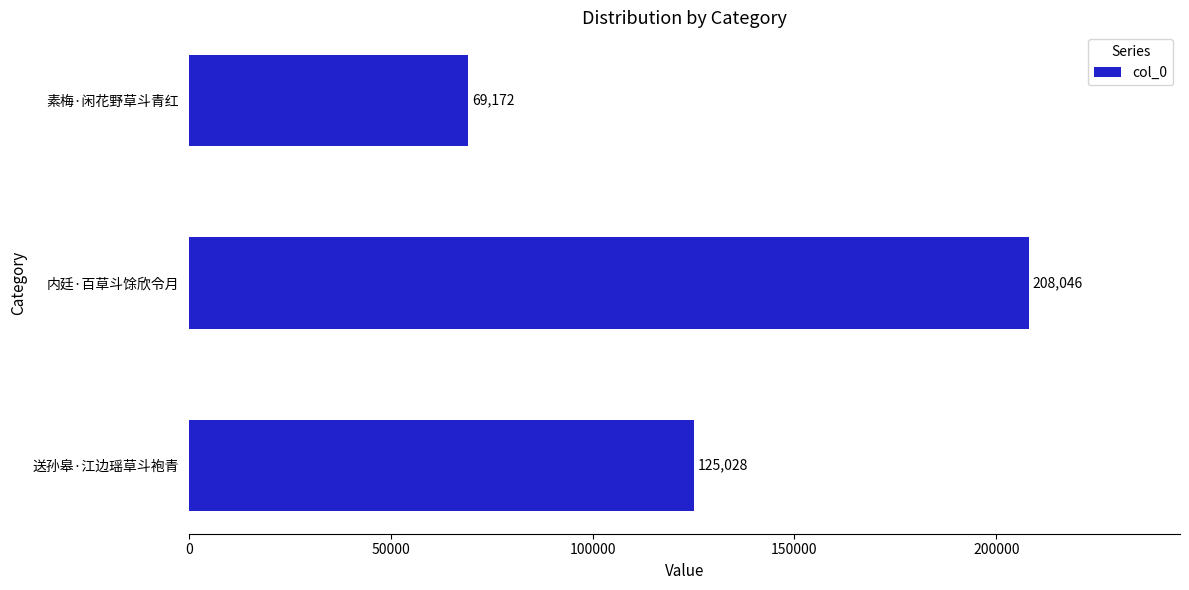

What is the maximum value shown in the chart?

208046